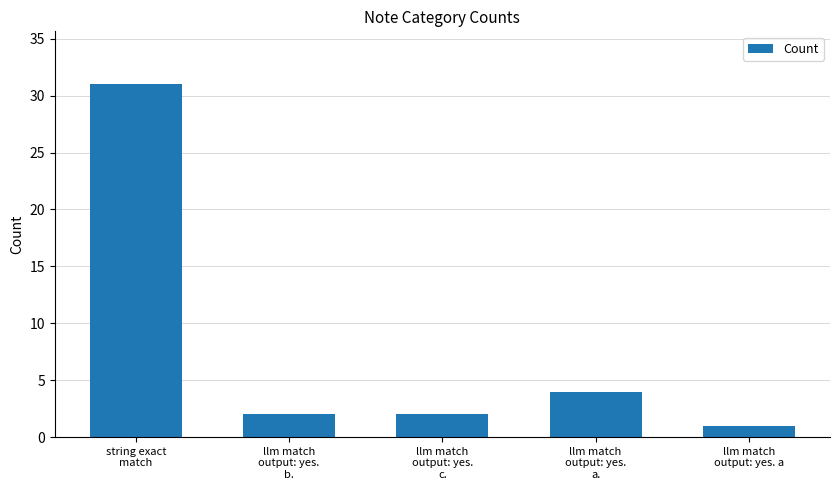

Count the number of categories in the chart.

5